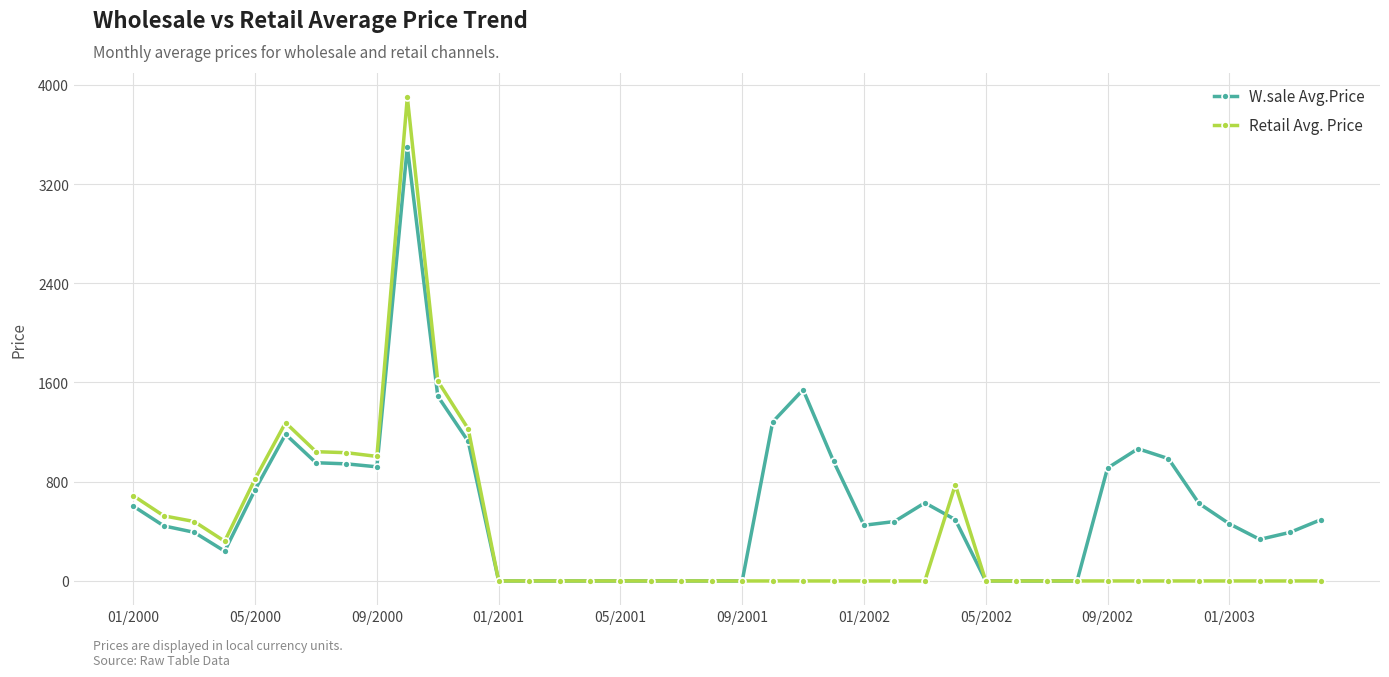

Does the chart display data point markers on the line(s)?

Yes